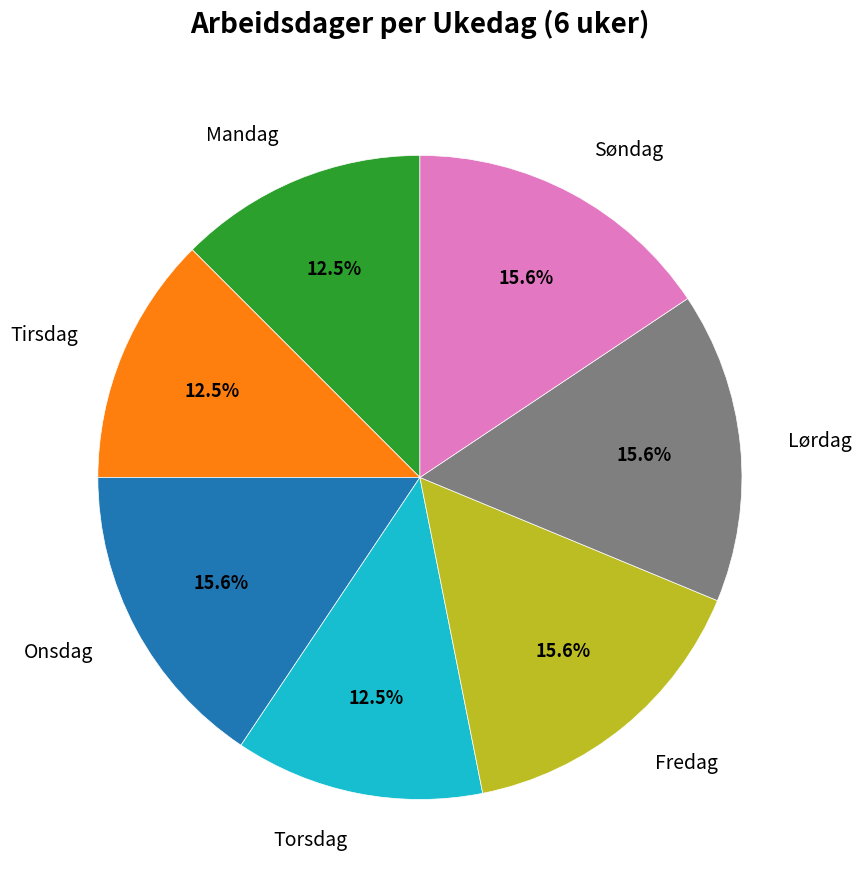

How many slices are in this pie chart?

7